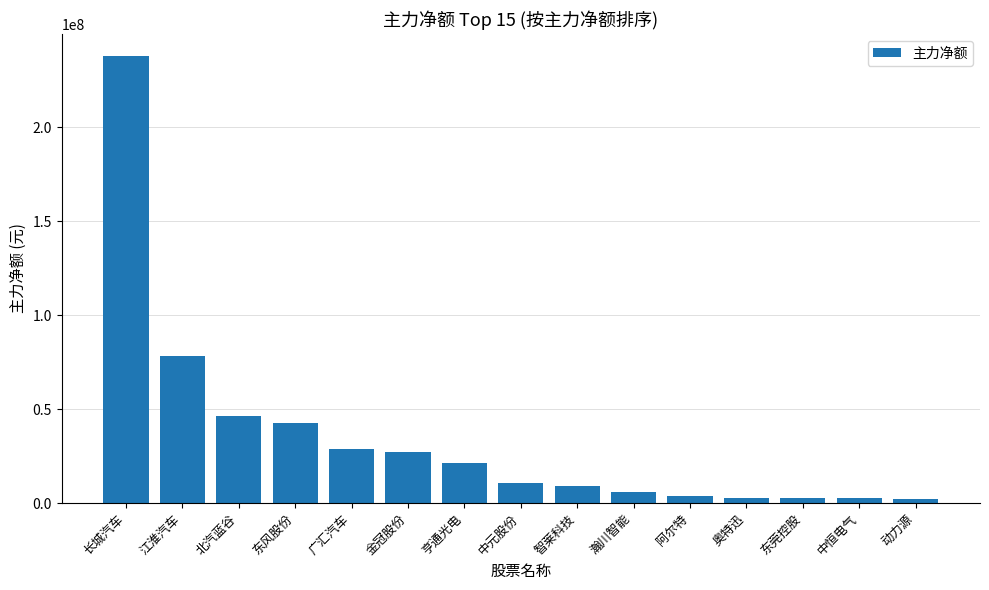

True or false: the data shows 12163138 at 亨通光电.

False